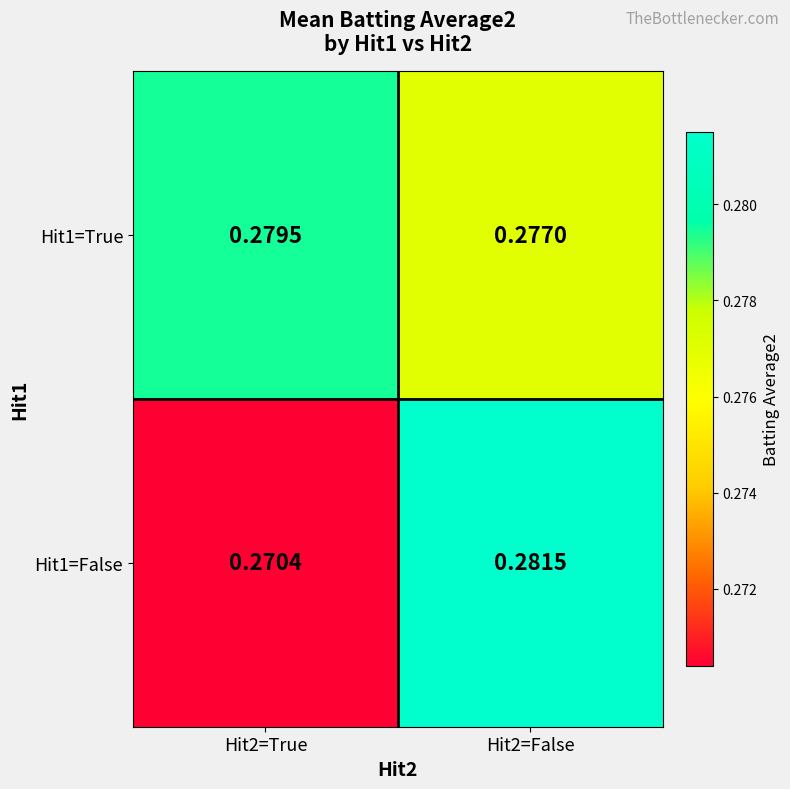

Is the value of Hit1=False at Hit2=False greater than the value of Hit1=True at Hit2=False?

Yes